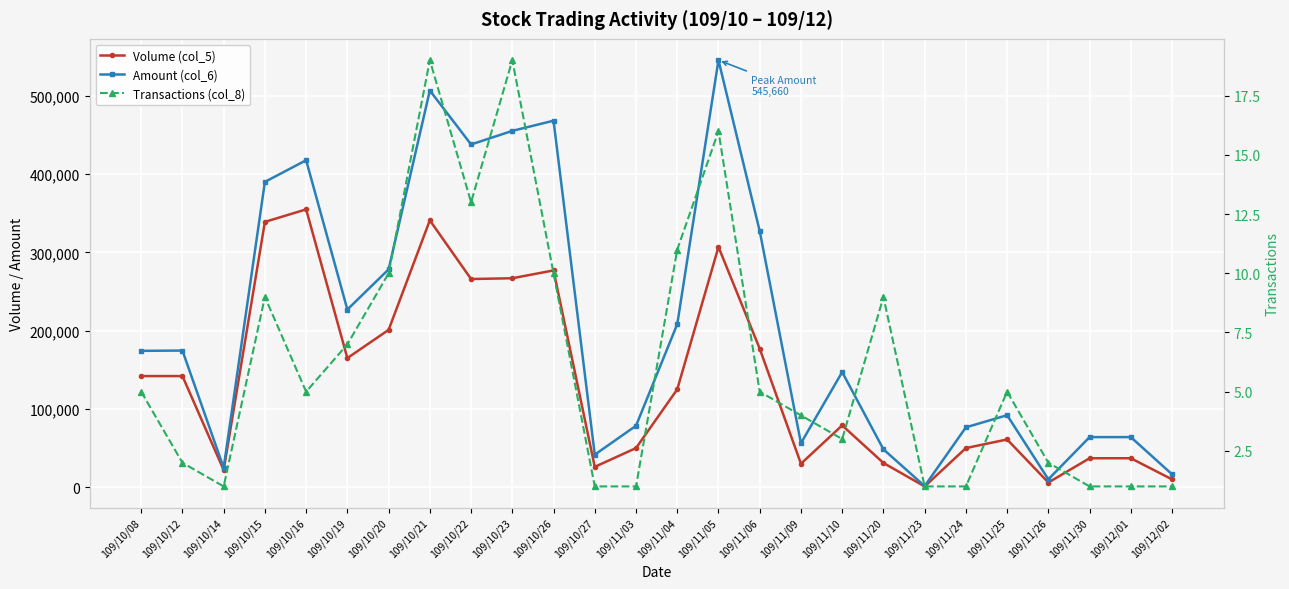

Is the value of Amount (col_6) at 109/10/12 greater than the value of Volume (col_5) at 109/11/20?

Yes